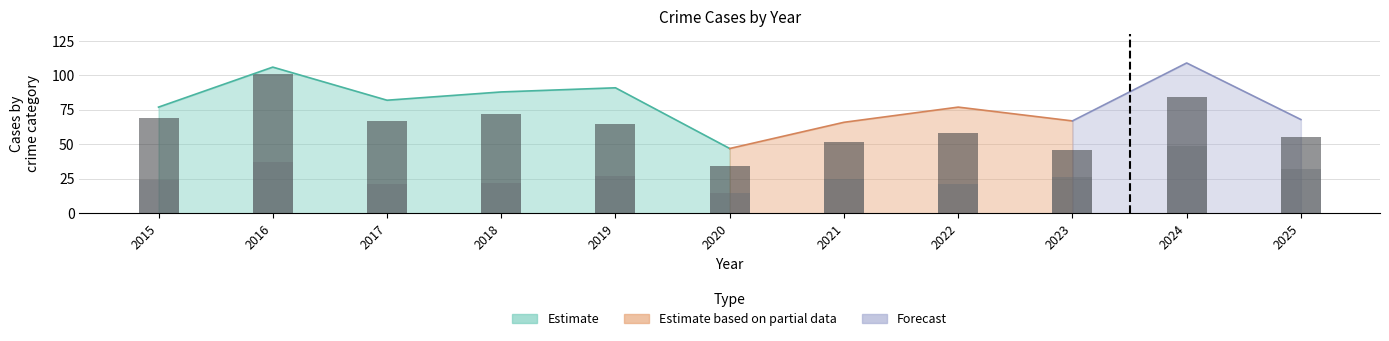

How many bars are there in each group?

2